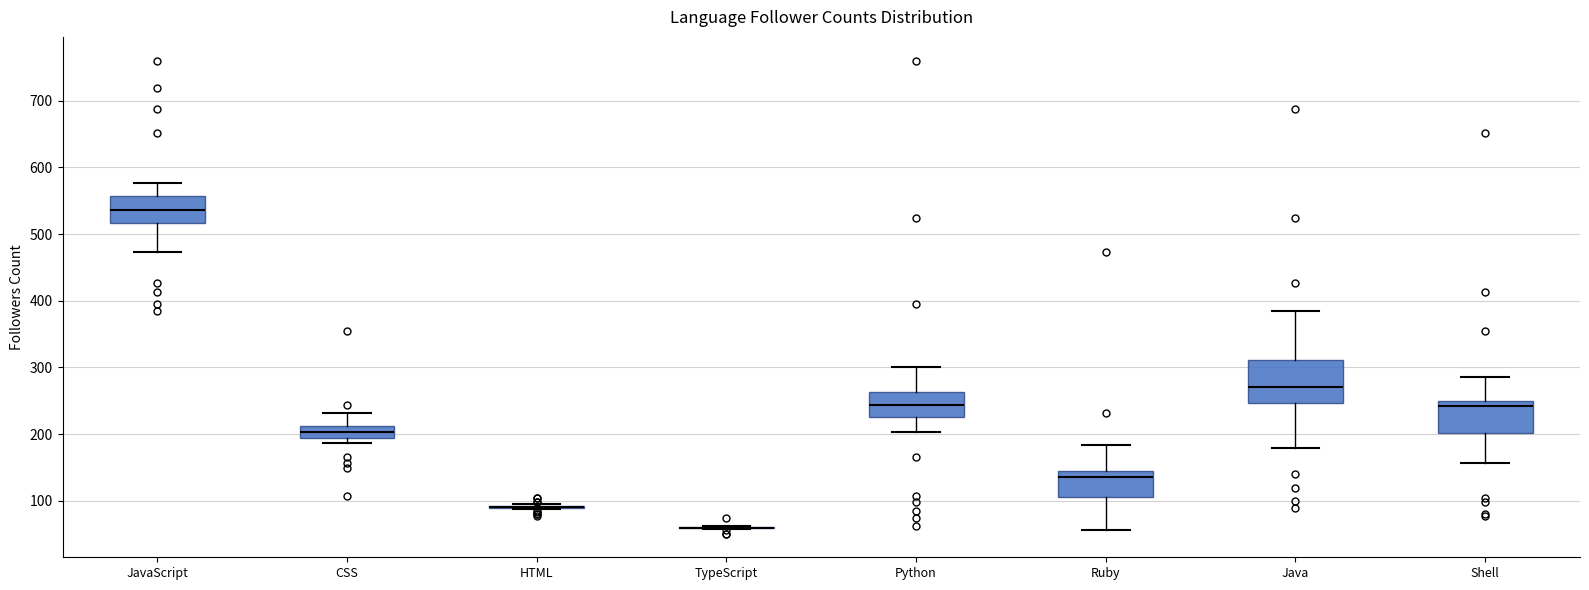

Comparing the boxes themselves (not the whiskers), which one is the tallest?

Java